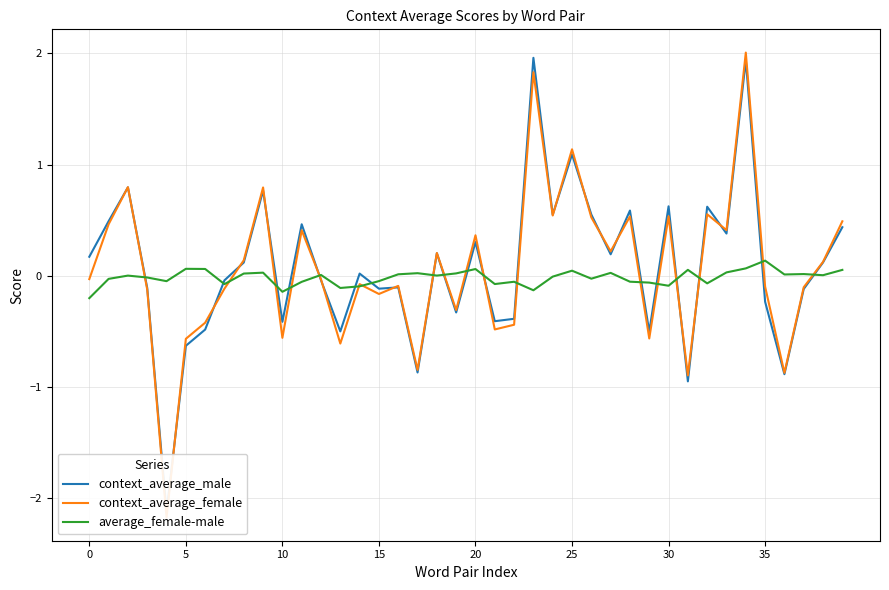

What is the label of the 10th point from the left?

9